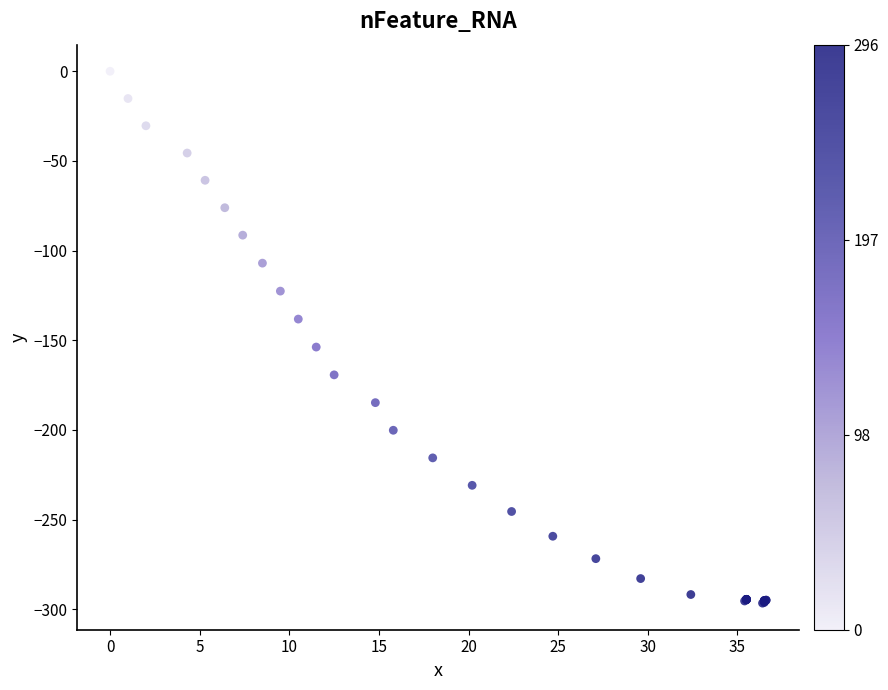

What Y value in the scatter plot is closest to -148?

-153.8